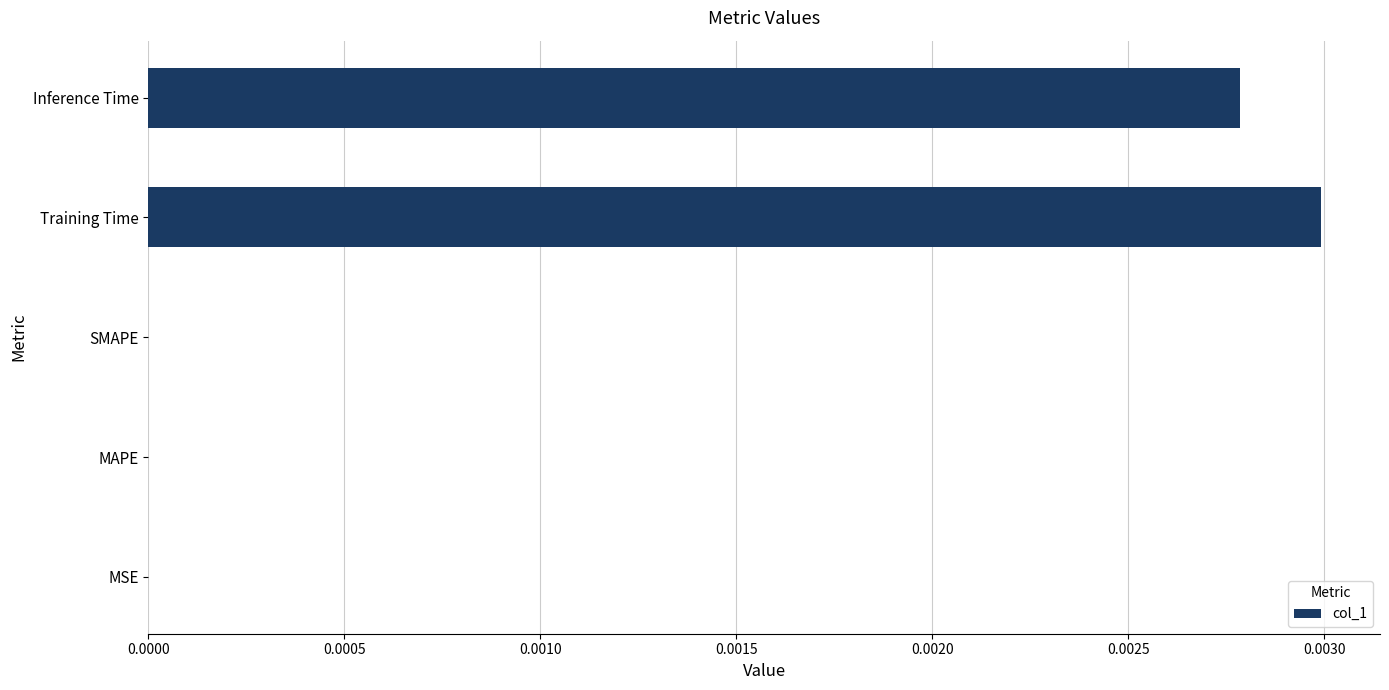

At which category does the chart reach its peak across all series?

Training Time